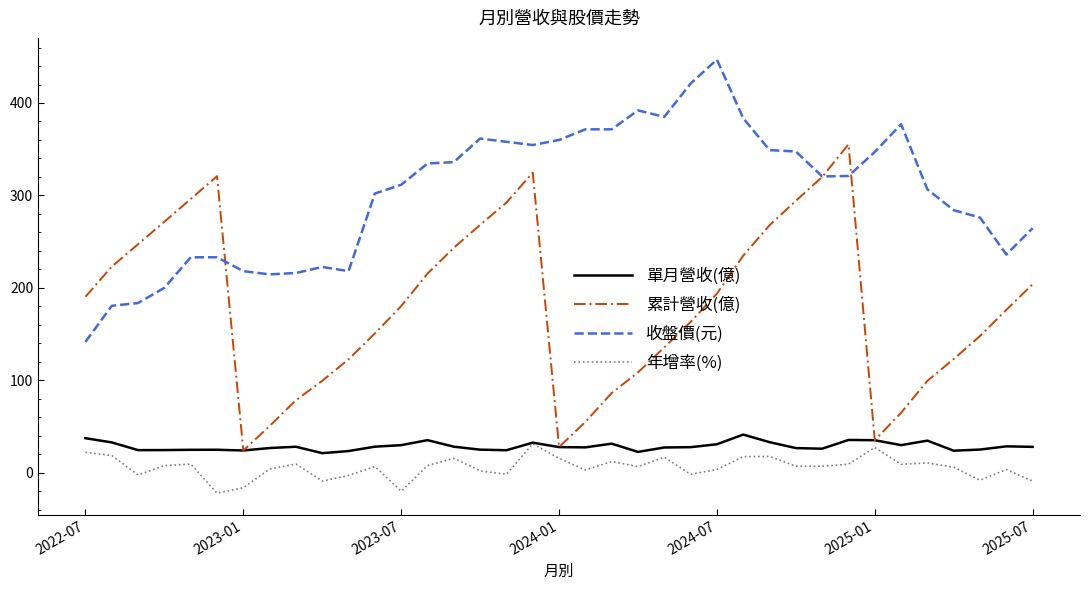

What is the smallest value displayed?

-22.3